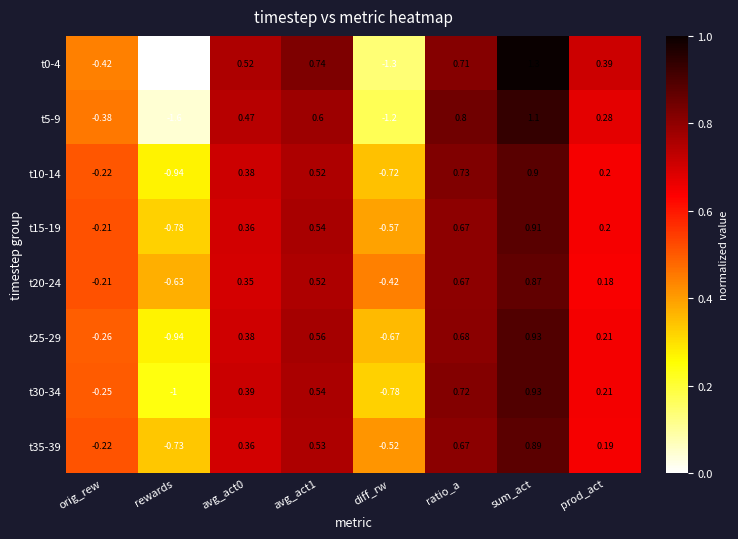

Which category has the lowest value in the t10-14 series?

rewards